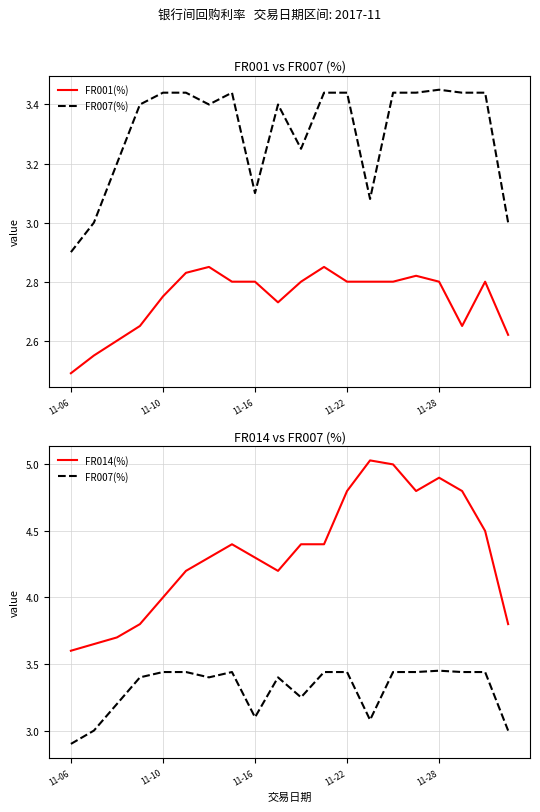

True or false: FR001(%) and FR014(%) intersect in this chart.

False